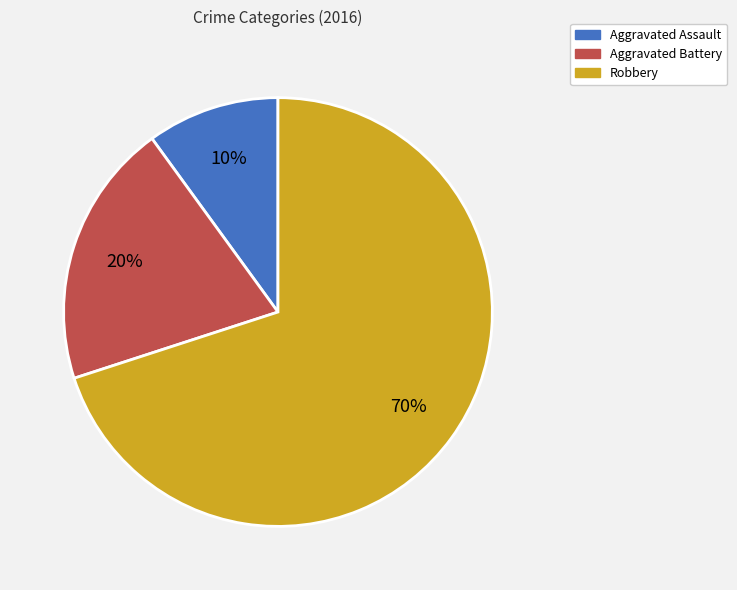

Combined, do Aggravated Battery and Robbery account for over 50%?

Yes